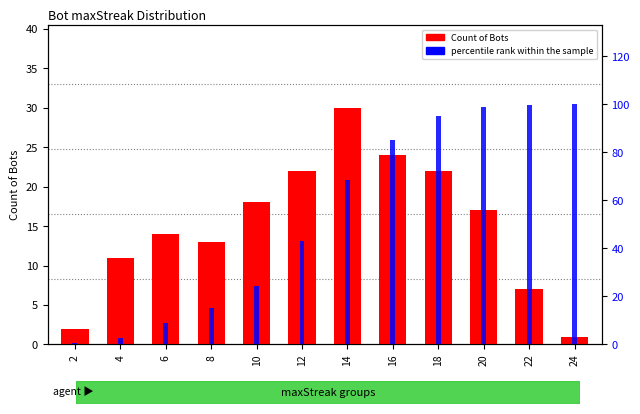

What is the difference between the maximum and minimum values in the Count of Bots series?

29.0